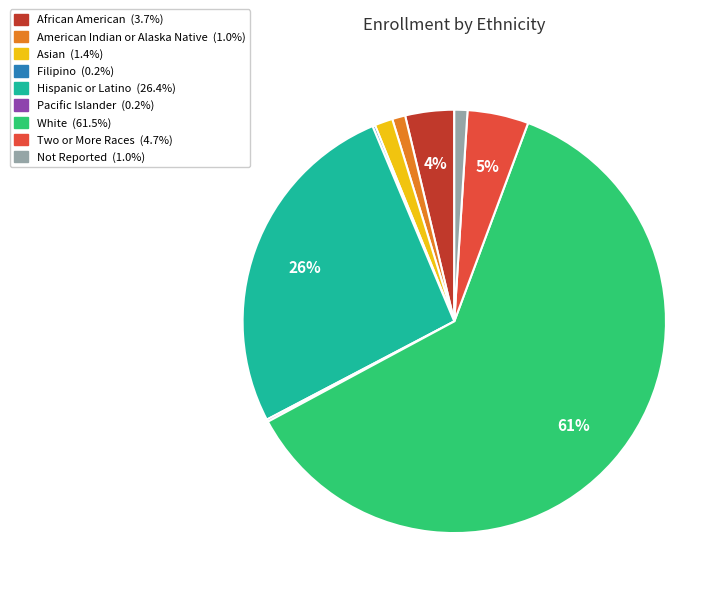

To the nearest percent, what percentage of the pie is Two or More Races?

5%